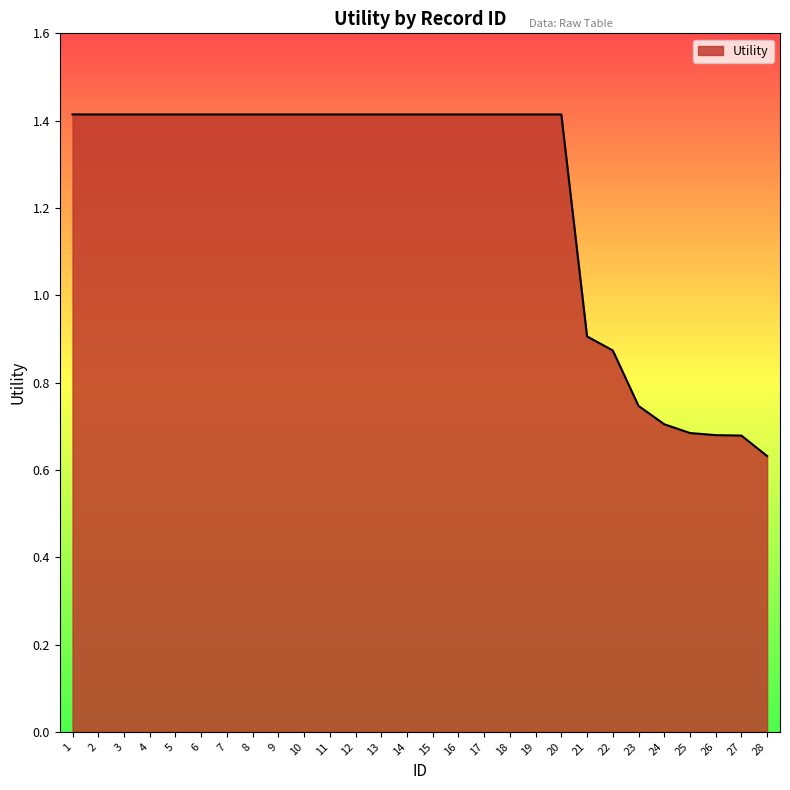

What is the difference between the maximum and minimum values?

0.8